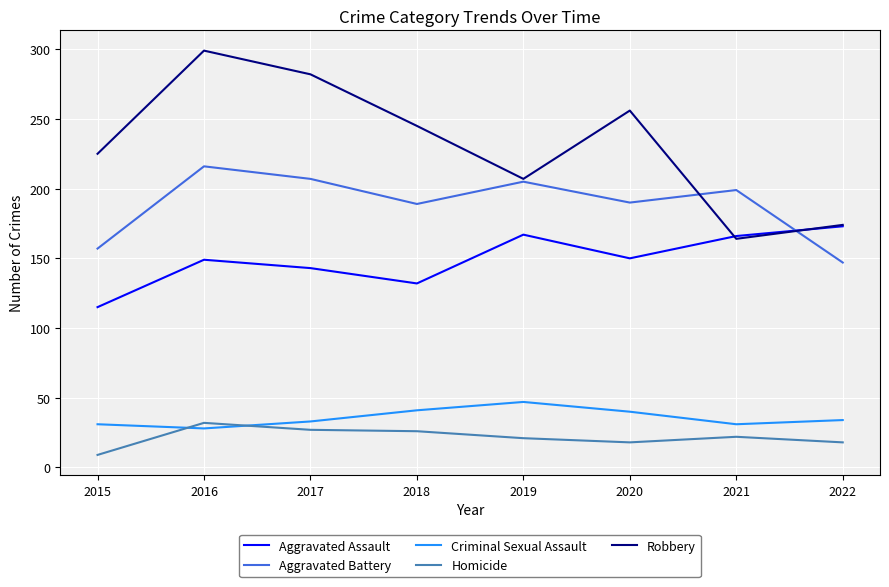

True or false: Criminal Sexual Assault and Robbery cross at least once.

False